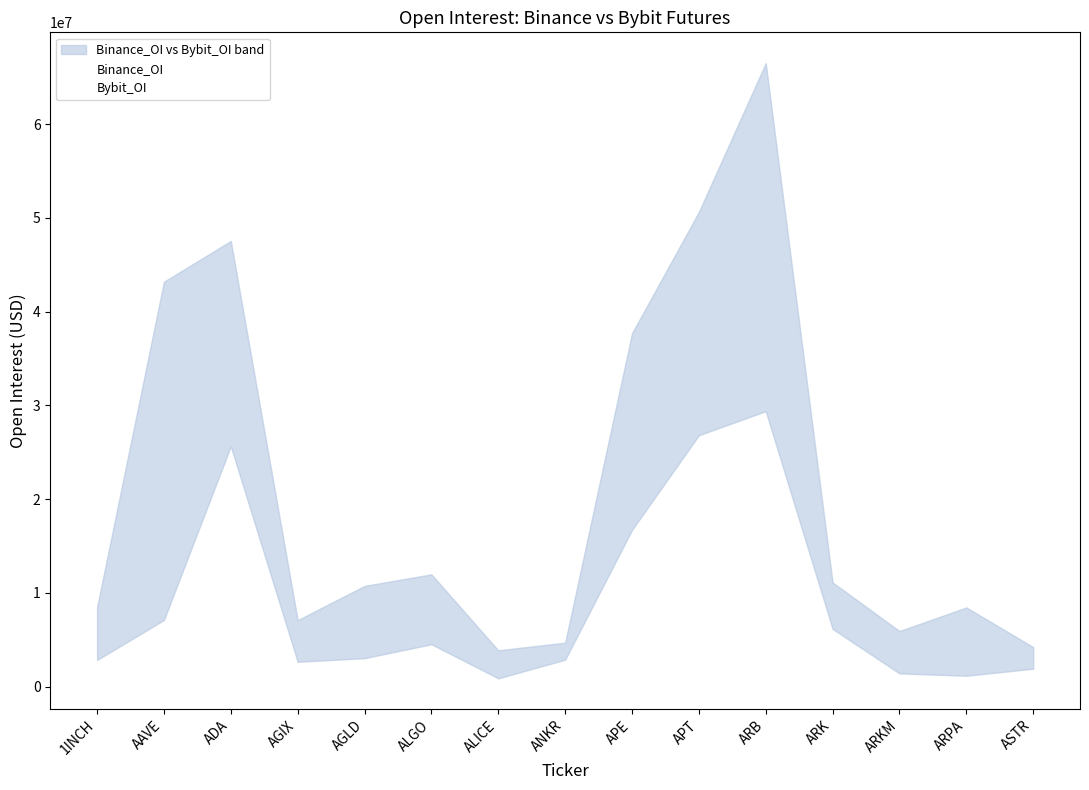

What is the sum of all Binance_OI values?

322291945